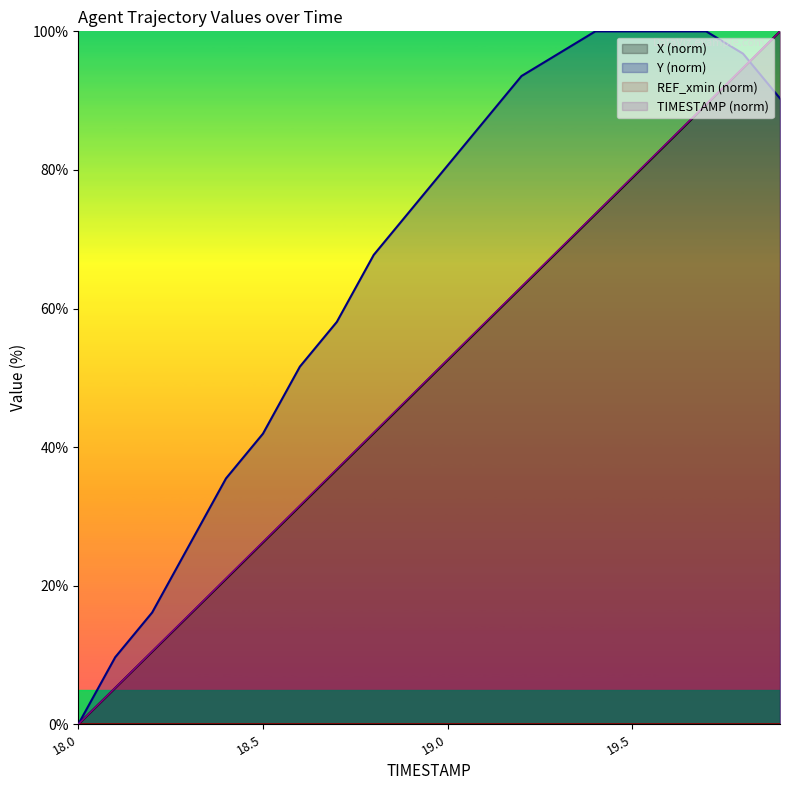

What is the label of the 7th point from the left?

18.6